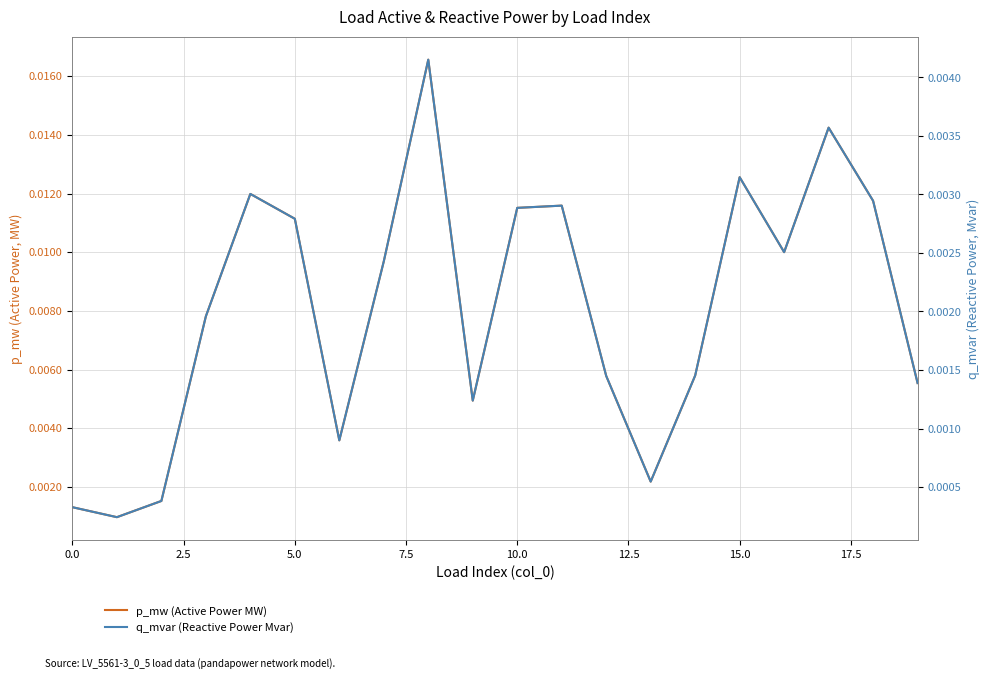

Is the value of q_mvar (Reactive Power Mvar) at 5.0 greater than the value of p_mw (Active Power MW) at 10.0?

No